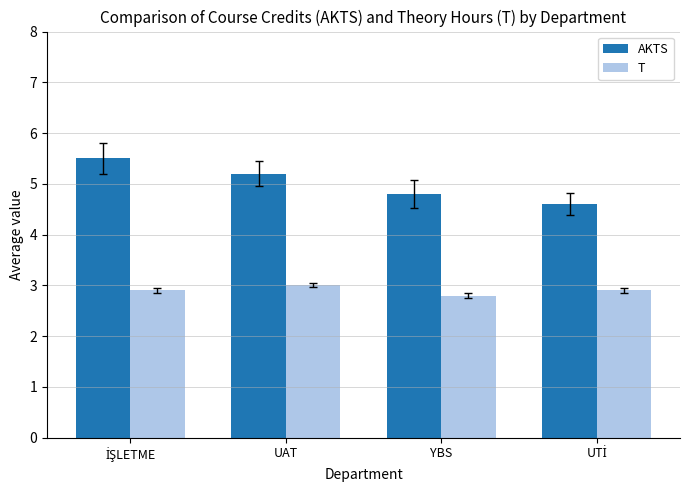

True or false: AKTS has a value of 5.2 at UAT.

True